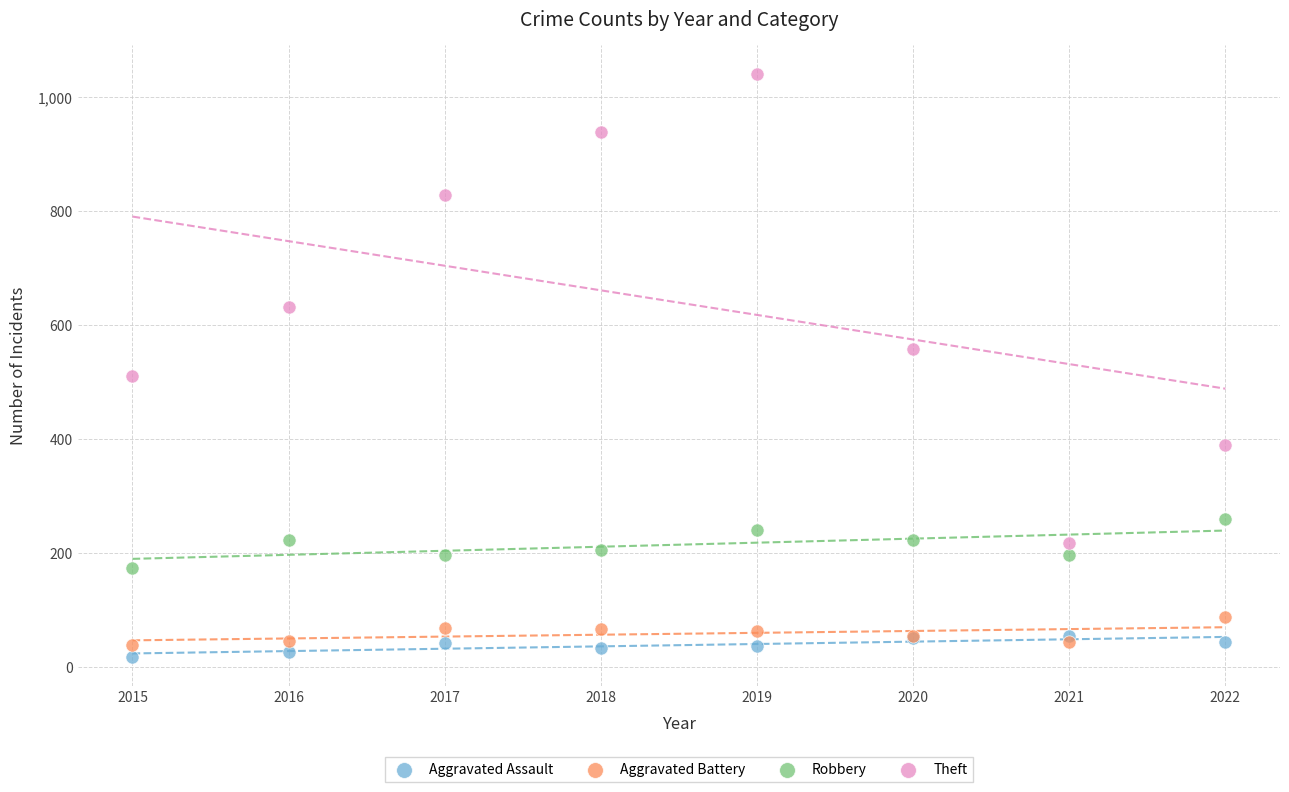

Which series has the largest Y range (max minus min)?

Theft